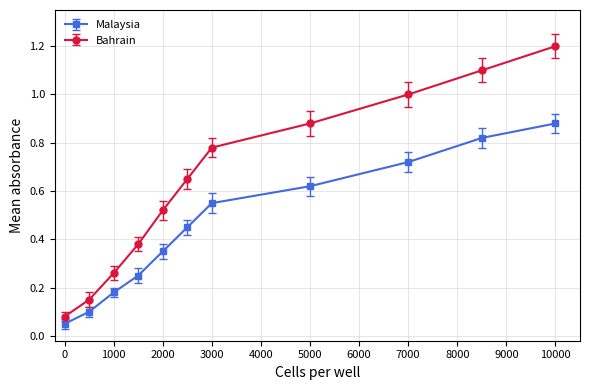

Which series has the largest range (max minus min)?

Bahrain